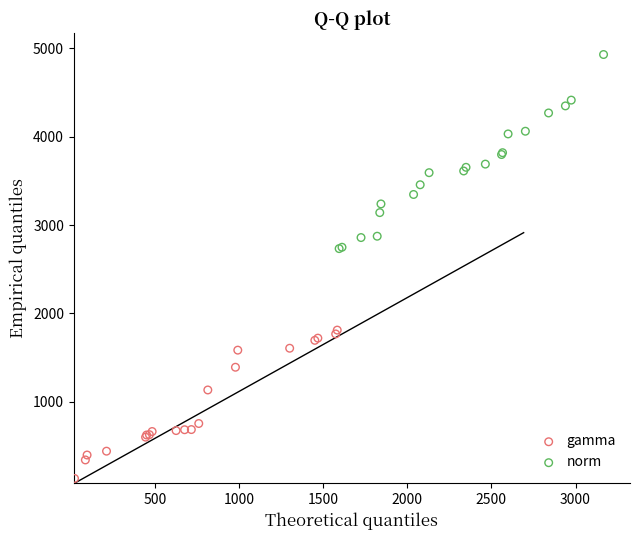

Which series reaches the maximum Y coordinate?

norm